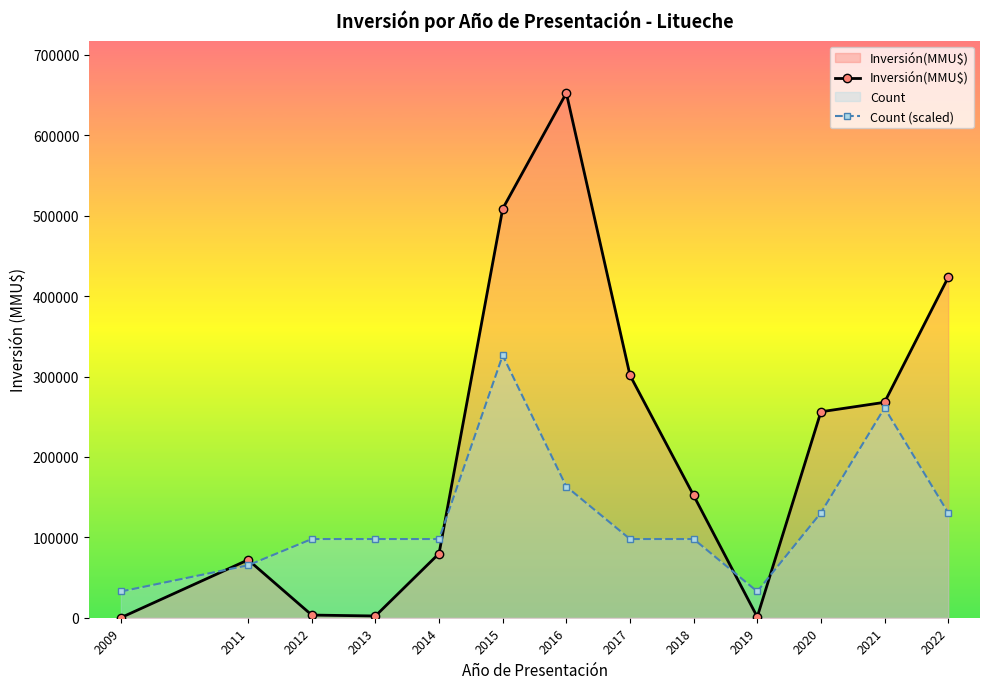

True or false: Count (scaled) and Inversión(MMU$) intersect in this chart.

True